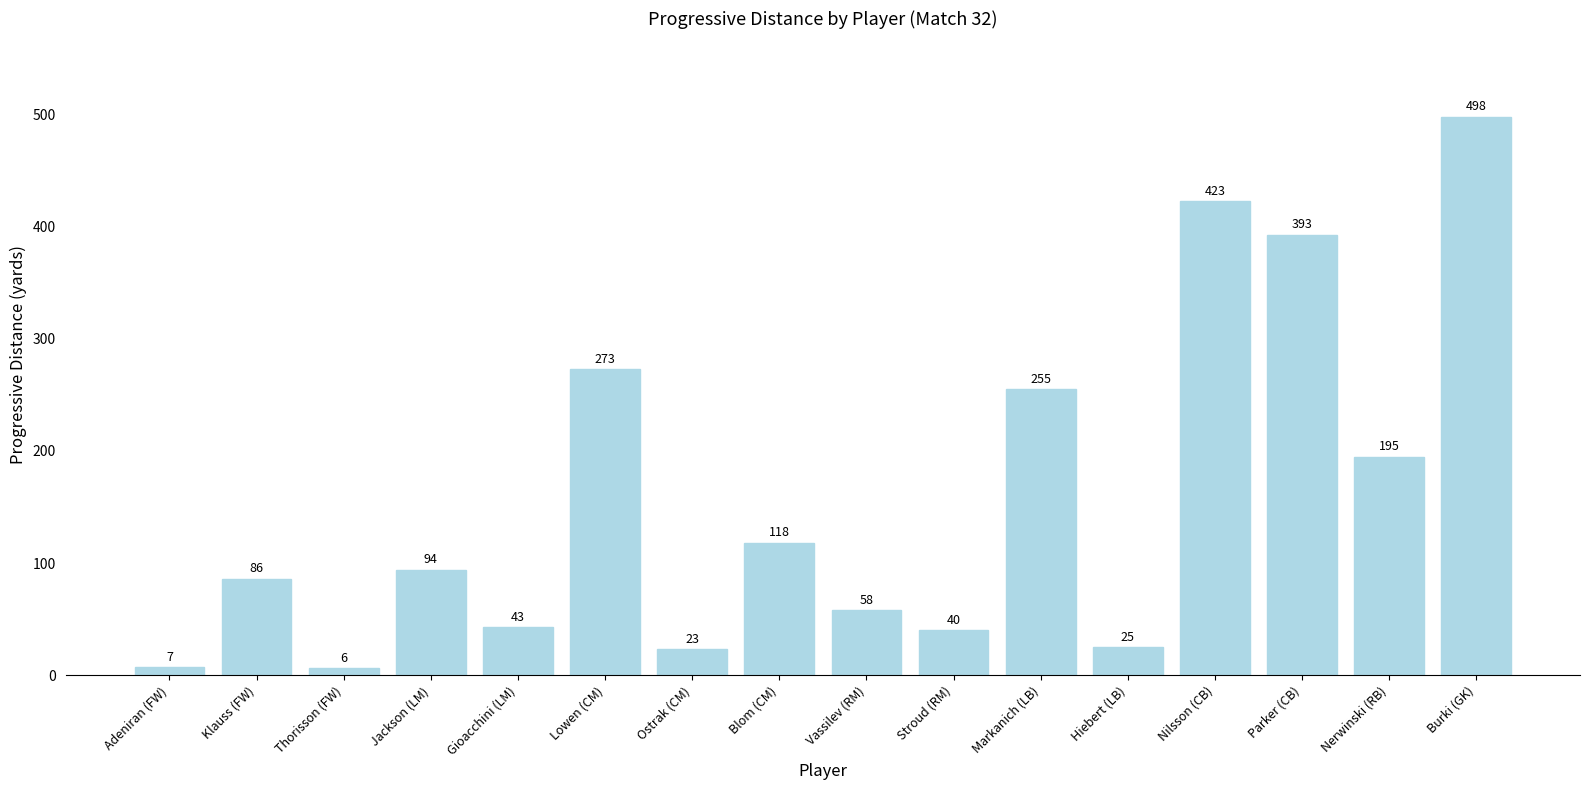

What is the minimum value shown in the chart?

6